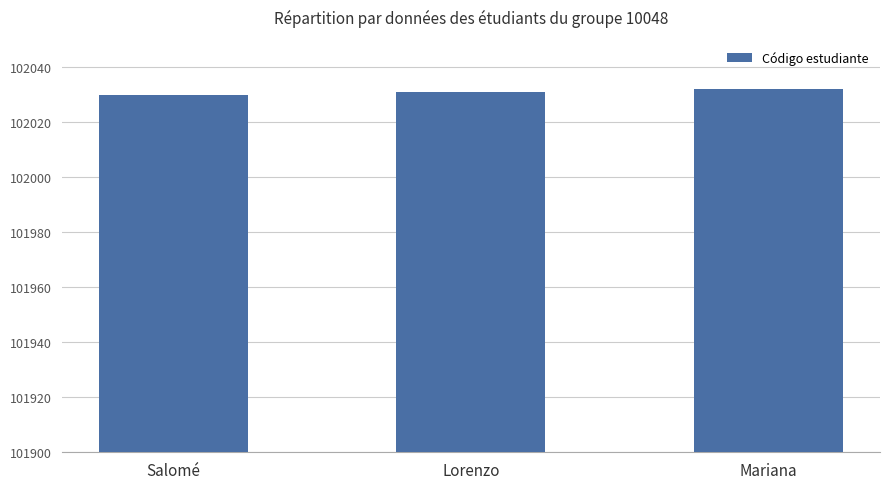

What is the label of the 1st bar from the left?

Salomé